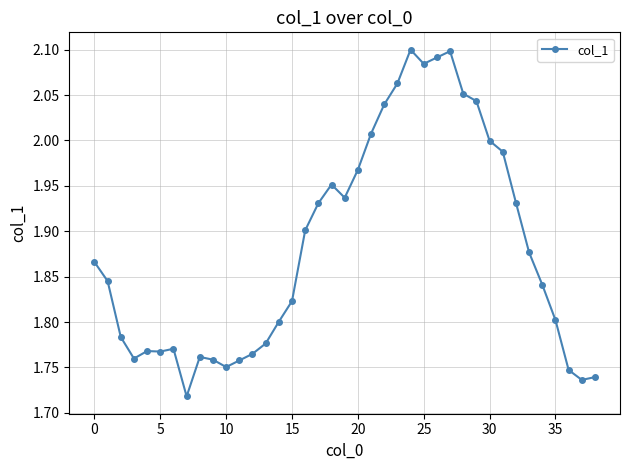

True or false: there are more than 2 points higher than both neighbors.

True